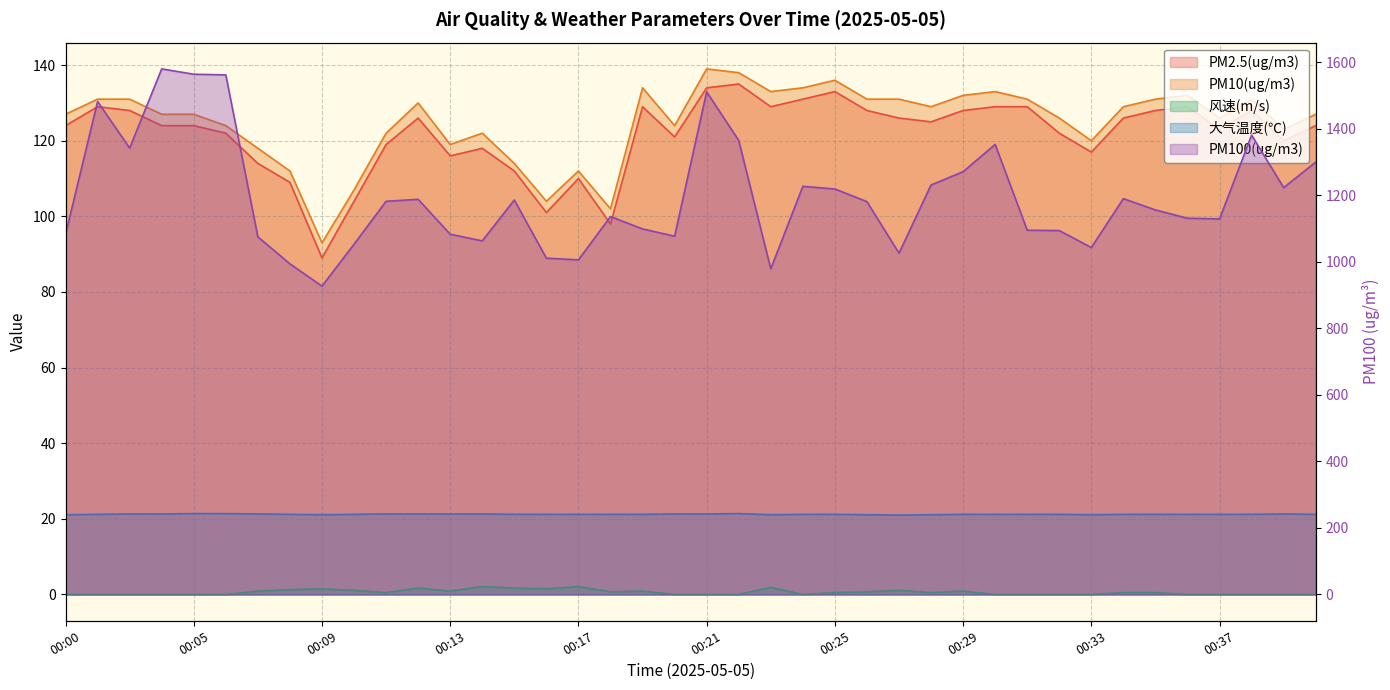

Rank the categories by PM10(ug/m3) value from highest to lowest.

00:21, 00:22, 00:25, 00:19, 00:24, 00:23, 00:30, 00:29, 00:36, 00:01, 00:02, 00:26, 00:27, 00:31, 00:35, 00:38, 00:12, 00:28, 00:34, 00:00, 00:04, 00:05, 00:40, 00:32, 00:37, 00:06, 00:20, 00:39, 00:11, 00:14, 00:33, 00:13, 00:07, 00:15, 00:08, 00:17, 00:10, 00:16, 00:18, 00:09